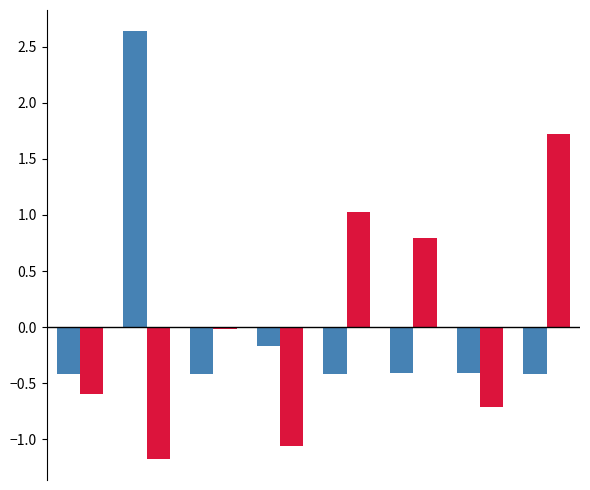

How many bars are there in each group?

2